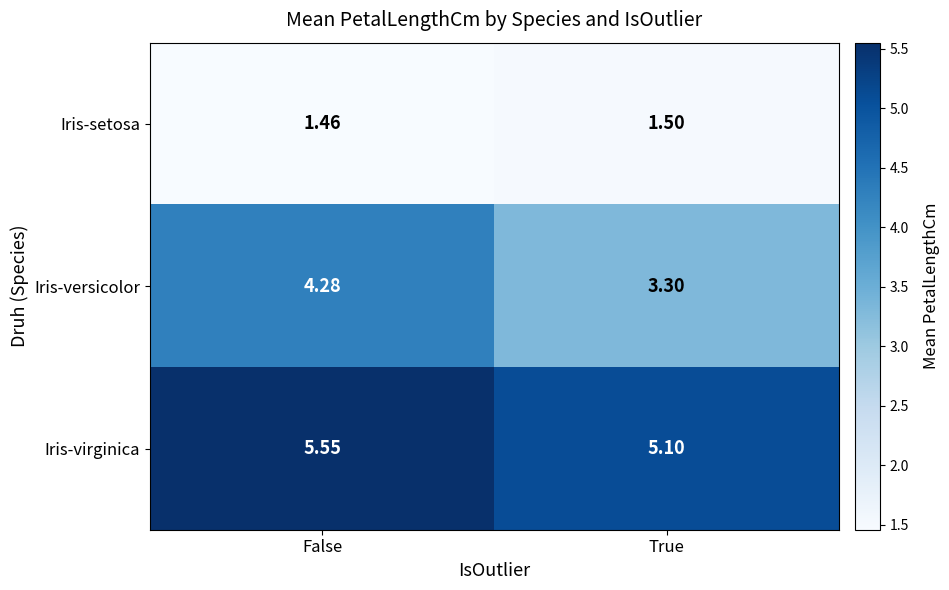

Rank the series by their maximum value, from highest to lowest.

Iris-virginica, Iris-versicolor, Iris-setosa